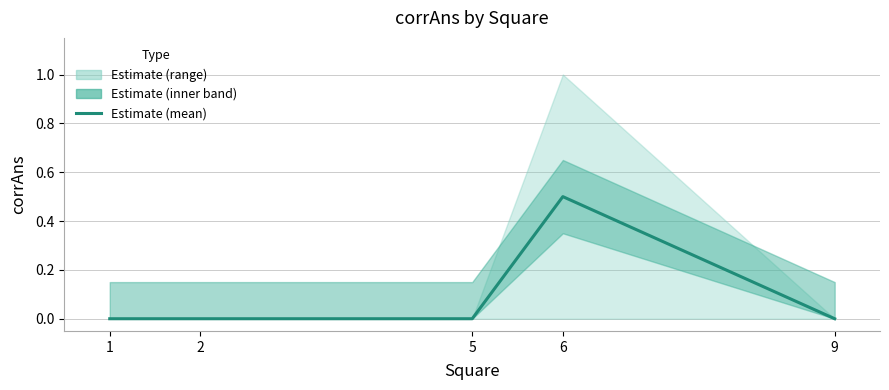

How many categories are shown in the chart?

5